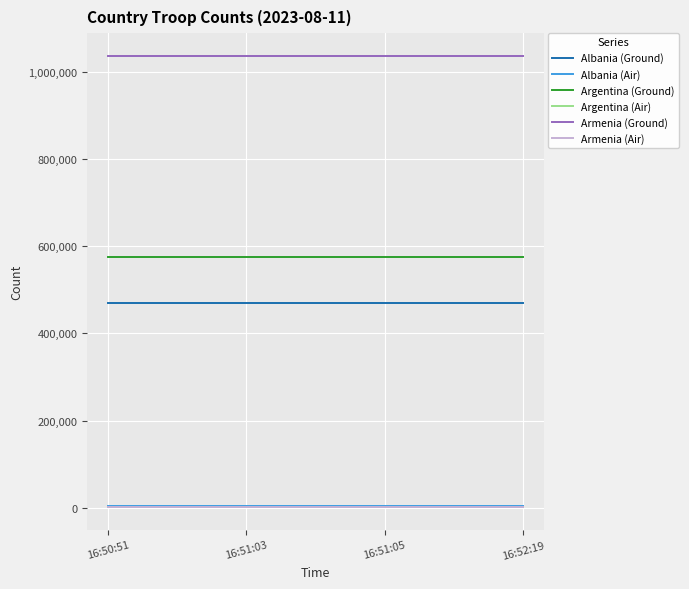

What is the maximum value shown in the chart?

1036558